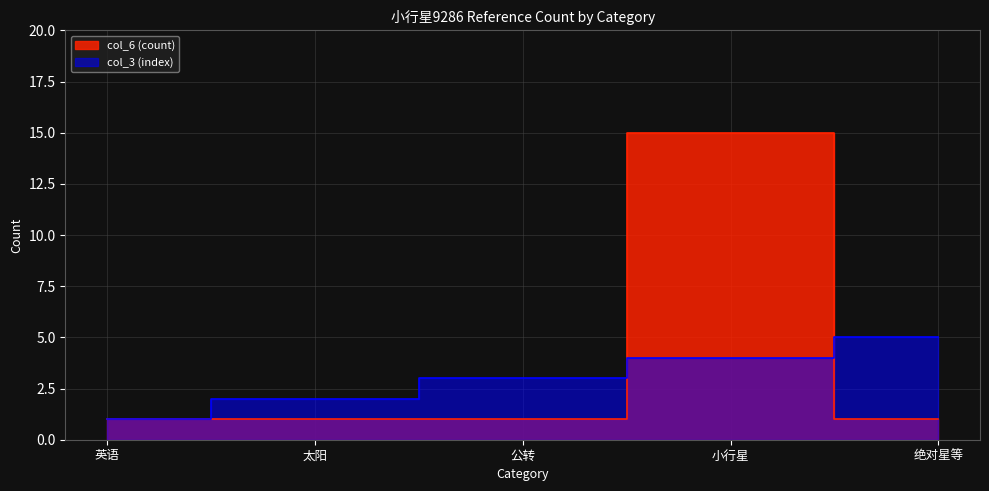

At which label does col_3 reach its minimum?

英语